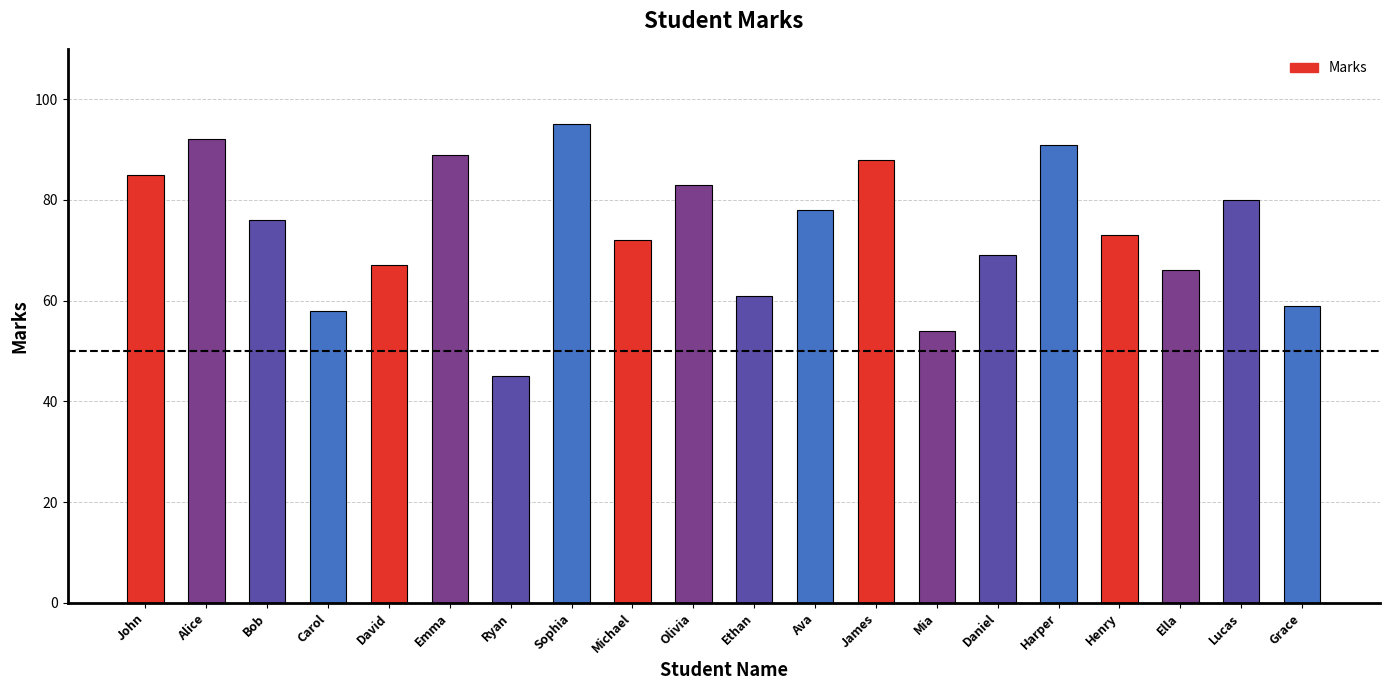

What is the sum of all values?

1481